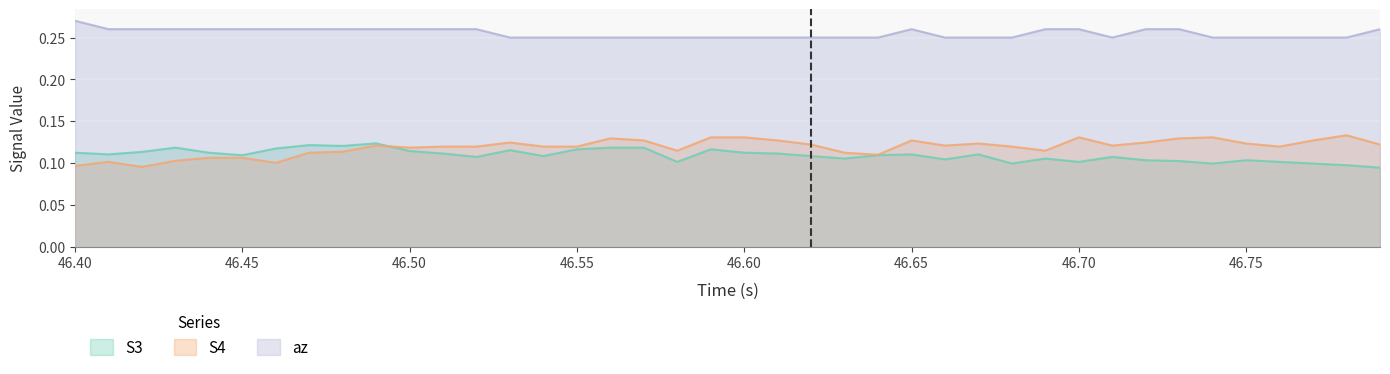

The value of S3 at 46.70 is 0.1. True or false?

True